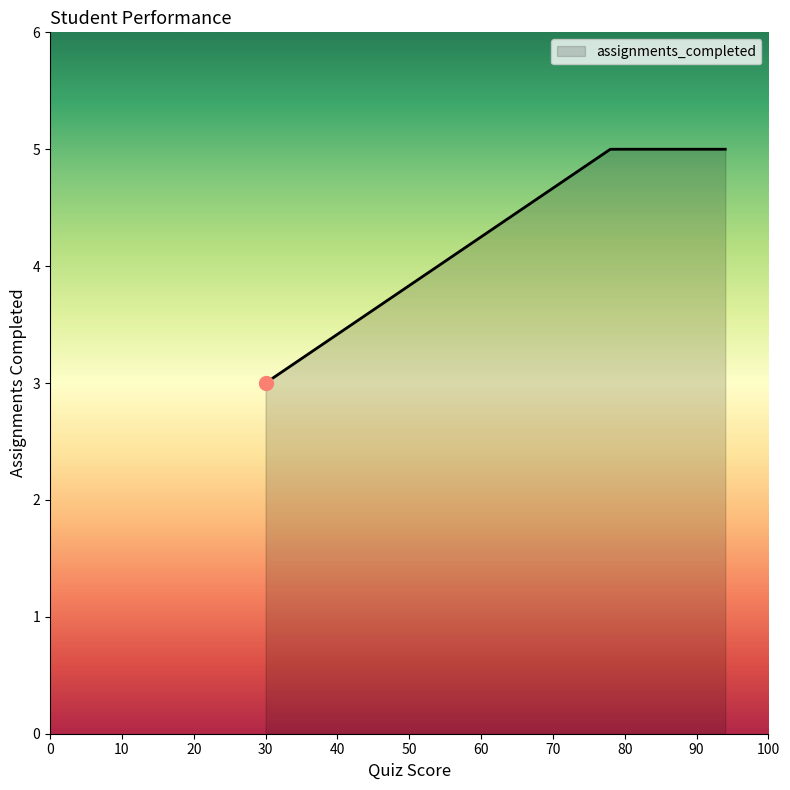

What is the minimum value shown in the chart?

3